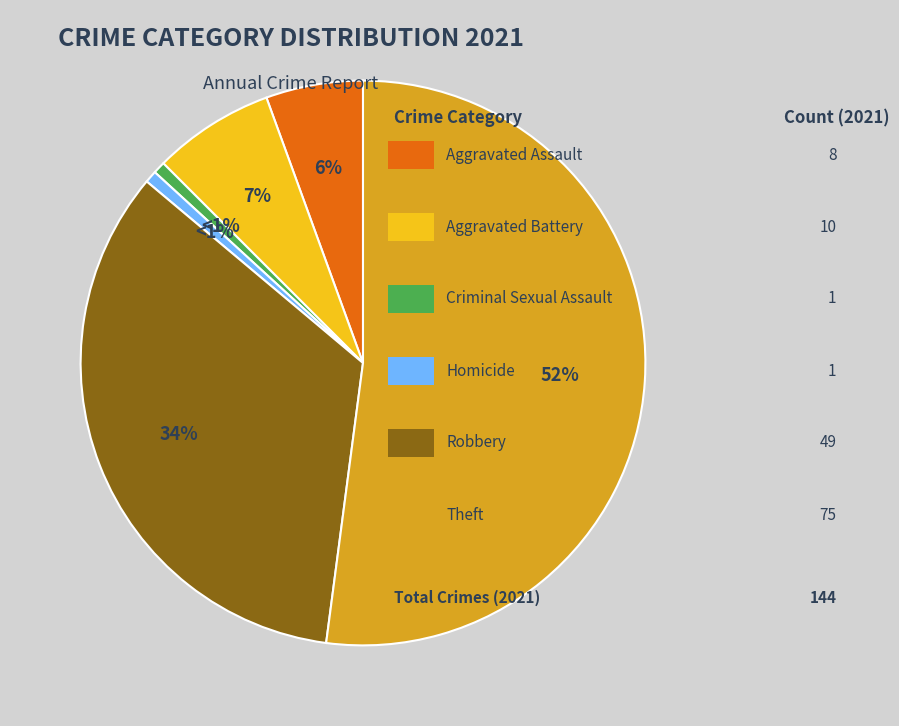

Is there a majority slice in this chart?

Yes